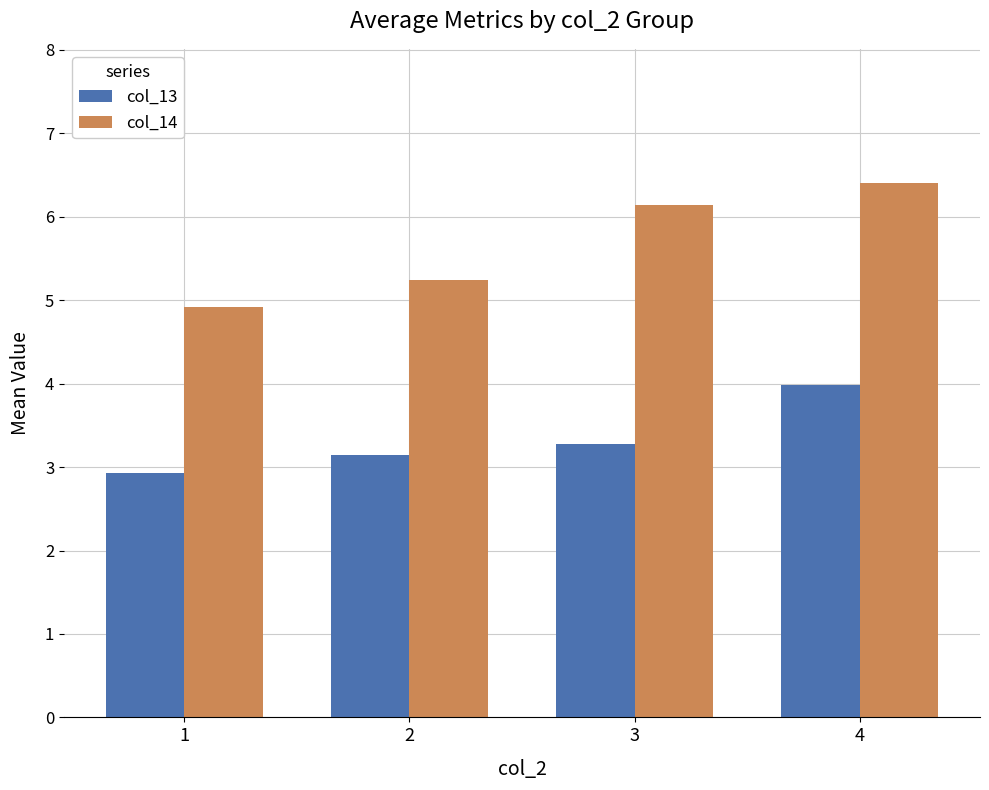

What is the highest value of the col_13 series?

4.0